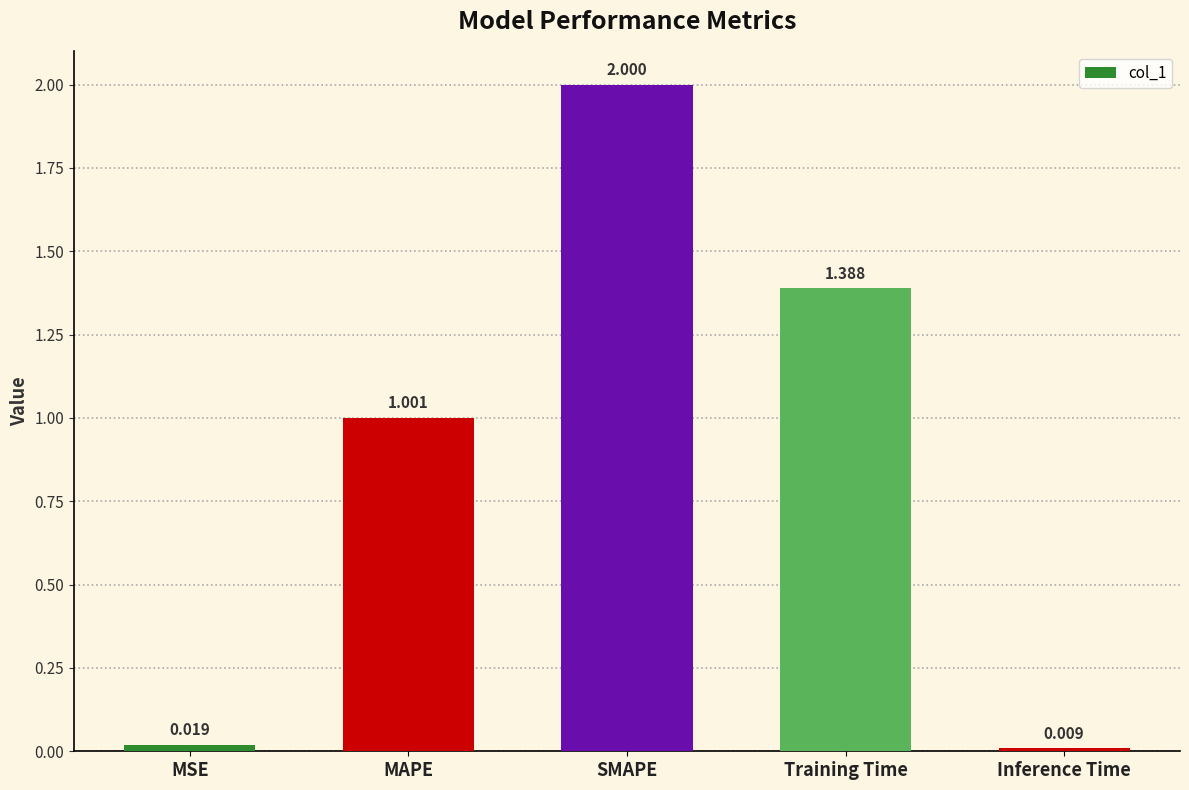

What is the ratio of the value at Training Time to the value at SMAPE?

0.7